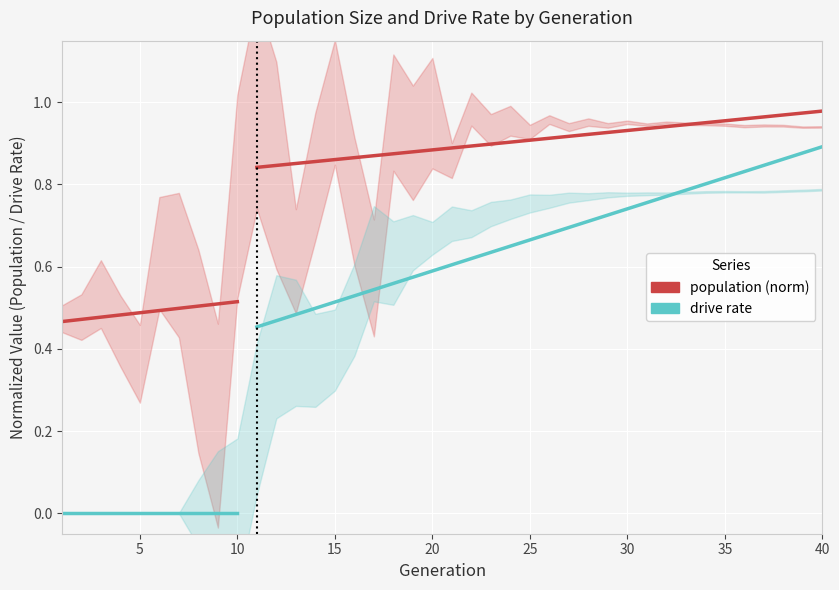

How many lines are shown in the chart?

2